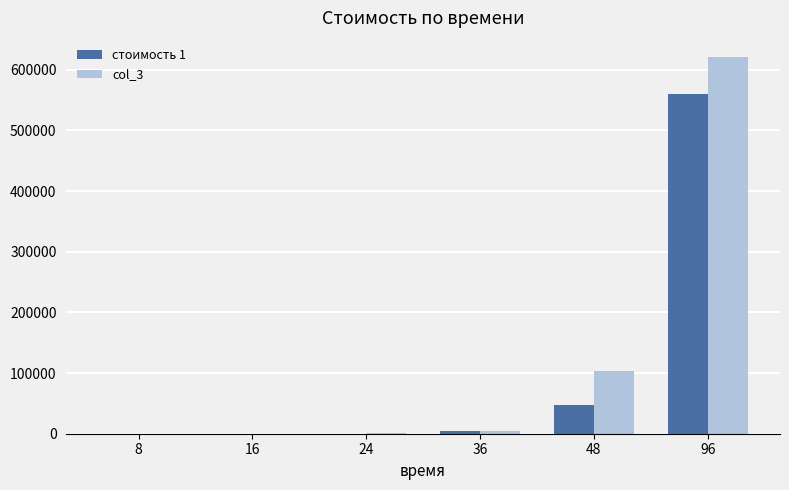

At which category is the sum across all series the highest?

96